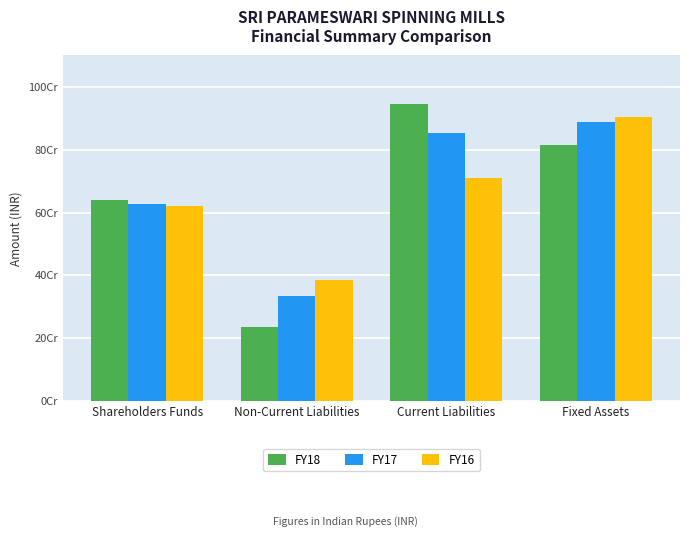

What is the greatest value displayed?

945420810